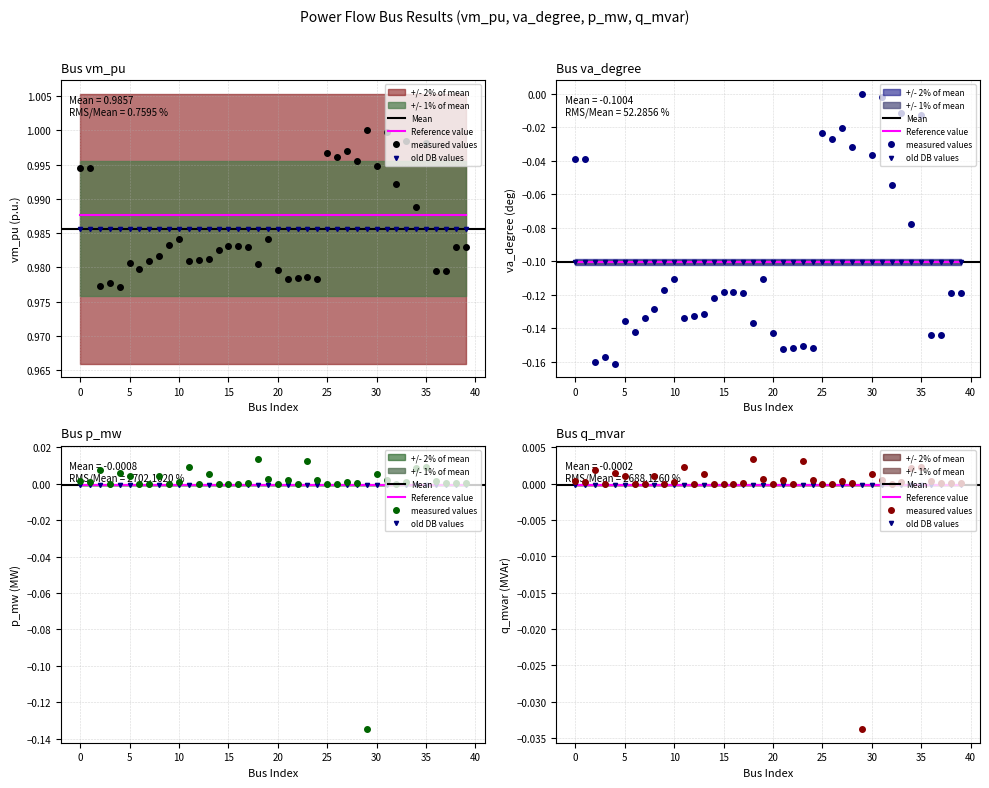

How many data points does each series have?

40